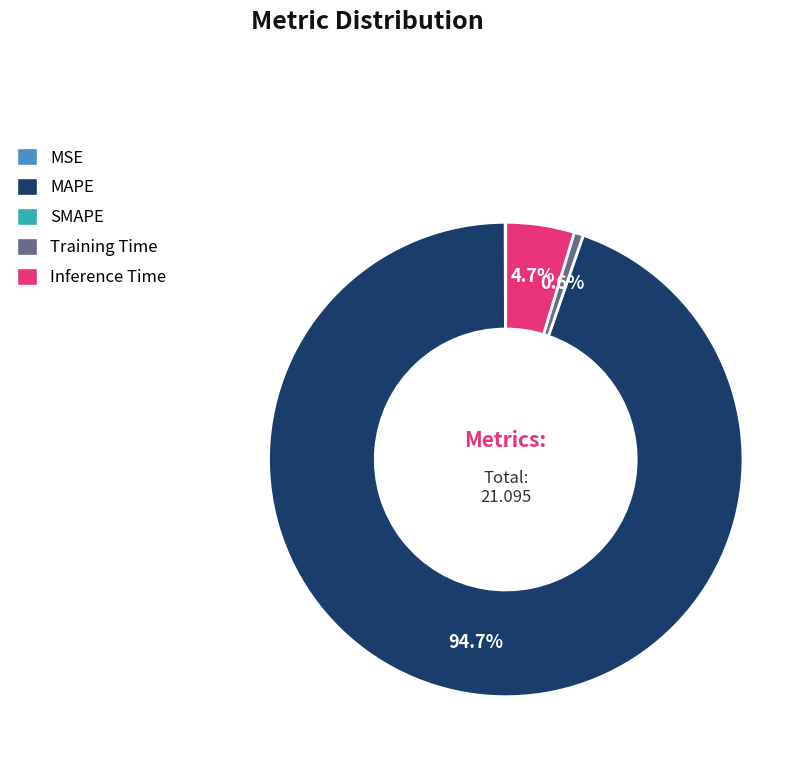

Is there a majority slice in this chart?

Yes